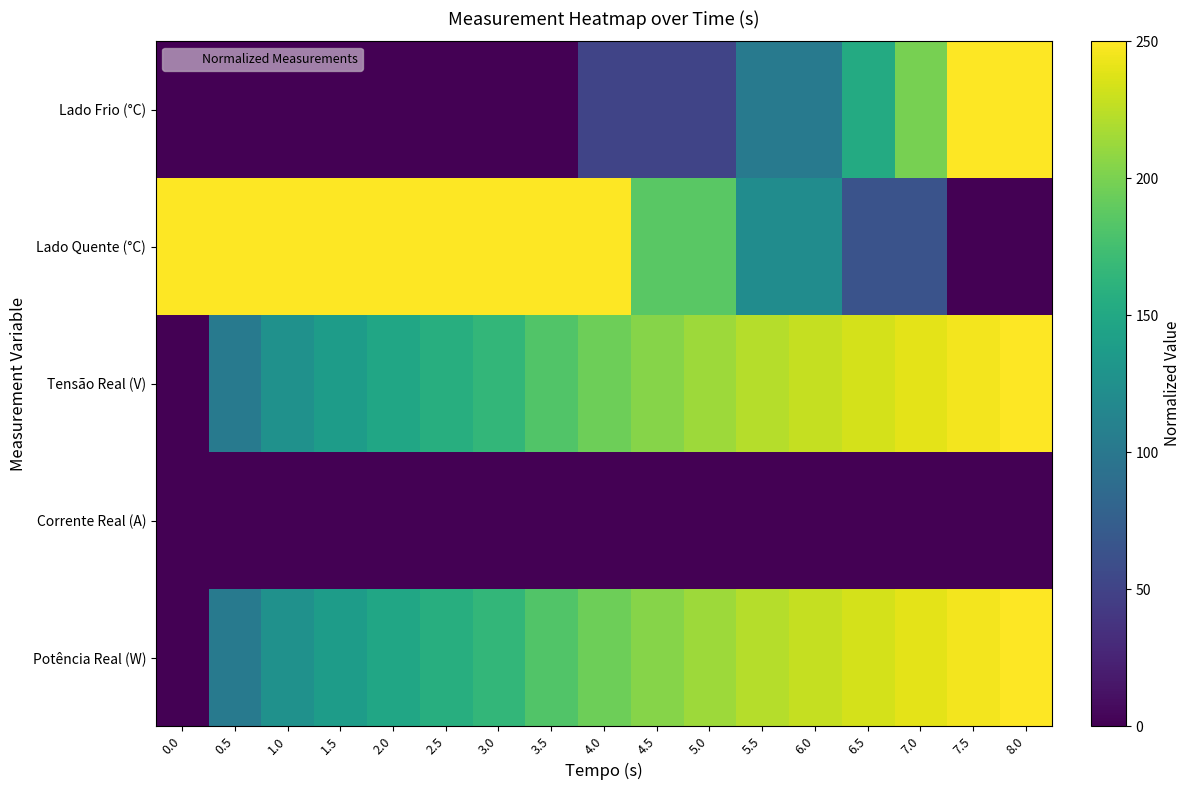

Reading left to right, transcribe all the data shown in this chart.

Lado Frio (°C): 0.0=0.0	0.5=0.0	1.0=0.0	1.5=0.0	2.0=0.0	2.5=0.0	3.0=0.0	3.5=0.0	4.0=50.9	4.5=50.9	5.0=50.9	5.5=101.9	6.0=101.9	6.5=152.8	7.0=199.1	7.5=250.0	8.0=250.0
Lado Quente (°C): 0.0=250.0	0.5=250.0	1.0=250.0	1.5=250.0	2.0=250.0	2.5=250.0	3.0=250.0	3.5=250.0	4.0=250.0	4.5=185.9	5.0=185.9	5.5=121.8	6.0=121.8	6.5=64.1	7.0=64.1	7.5=0.0	8.0=0.0
Tensão Real (V): 0.0=0.0	0.5=103.2	1.0=126.5	1.5=138.1	2.0=148.3	2.5=157.0	3.0=165.7	3.5=181.7	4.0=194.8	4.5=204.9	5.0=213.7	5.5=222.4	6.0=228.2	6.5=234.0	7.0=239.8	7.5=245.6	8.0=250.0
Corrente Real (A): 0.0=0.0	0.5=0.0	1.0=0.0	1.5=0.0	2.0=0.0	2.5=0.0	3.0=0.0	3.5=0.0	4.0=0.0	4.5=0.0	5.0=0.0	5.5=0.0	6.0=0.0	6.5=0.0	7.0=0.0	7.5=0.0	8.0=0.0
Potência Real (W): 0.0=0.0	0.5=103.2	1.0=126.5	1.5=138.1	2.0=148.3	2.5=157.0	3.0=165.7	3.5=181.7	4.0=194.8	4.5=204.9	5.0=213.7	5.5=222.4	6.0=228.2	6.5=234.0	7.0=239.8	7.5=245.6	8.0=250.0